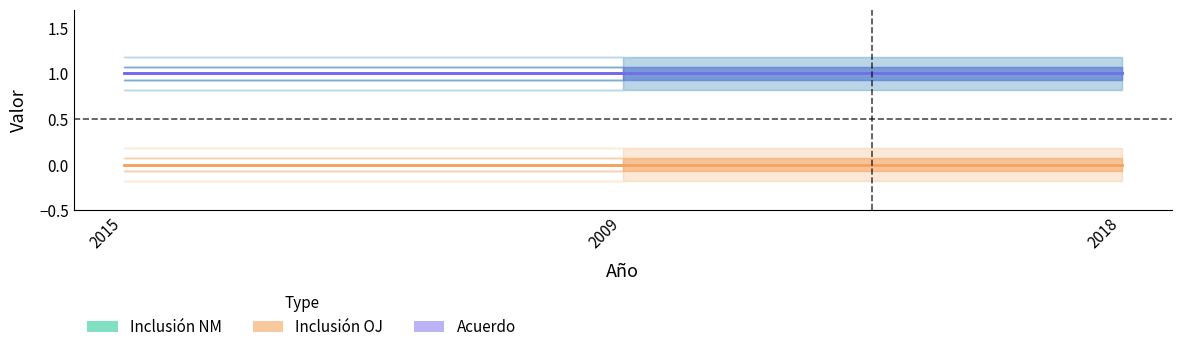

What are all the series names shown in the legend?

Inclusión NM, Inclusión OJ, Acuerdo